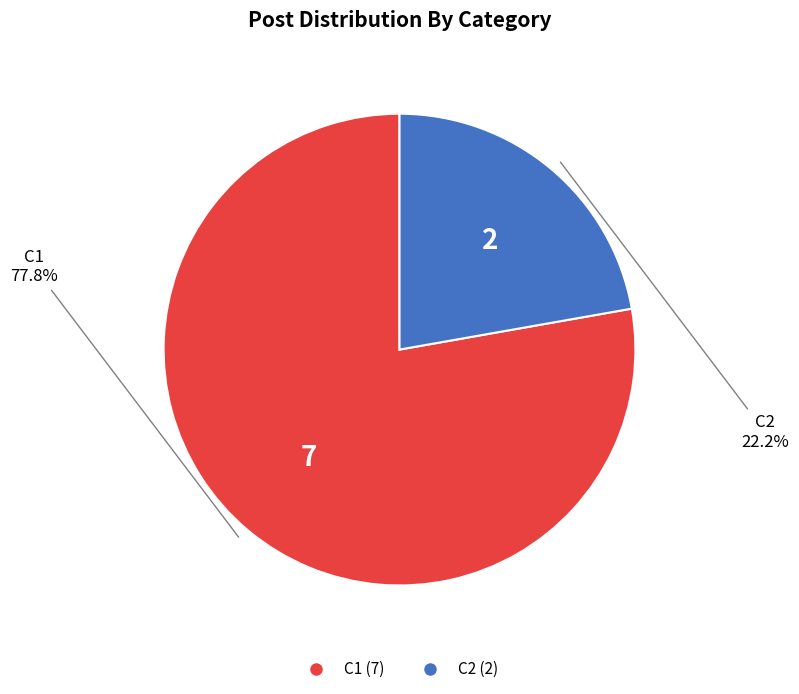

True or false: C2 accounts for 22% of the total.

True